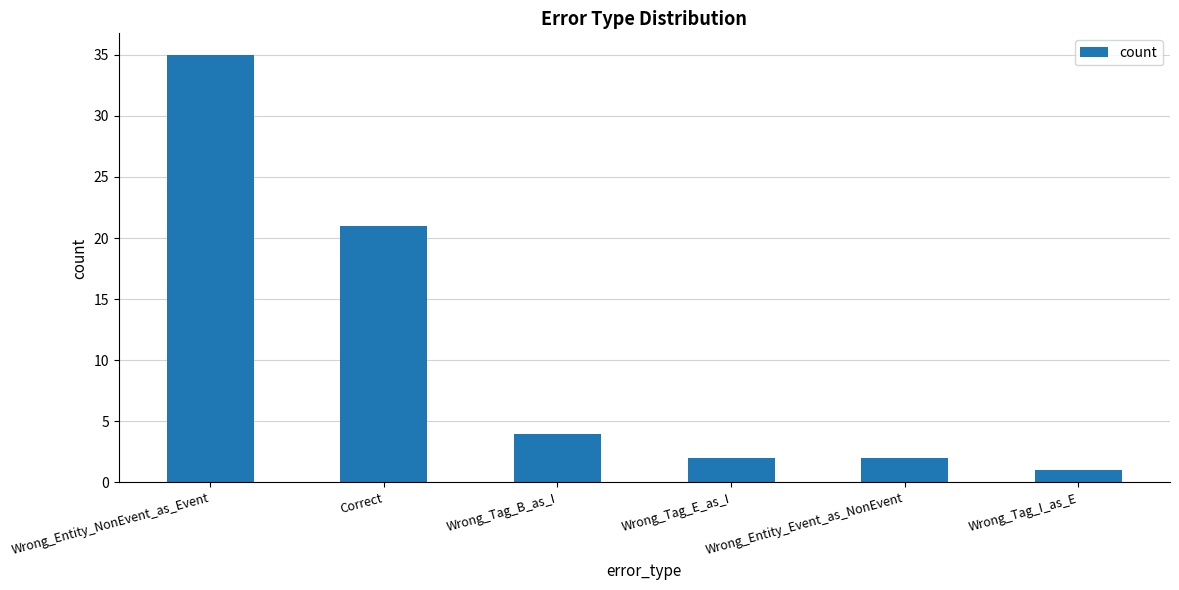

Which category has the lowest value across all series?

Wrong_Tag_I_as_E